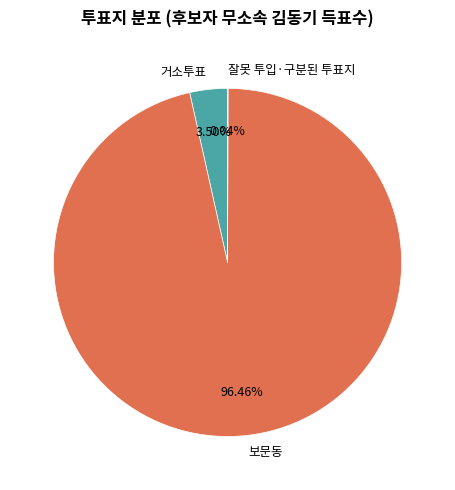

Which slice is the largest?

보문동